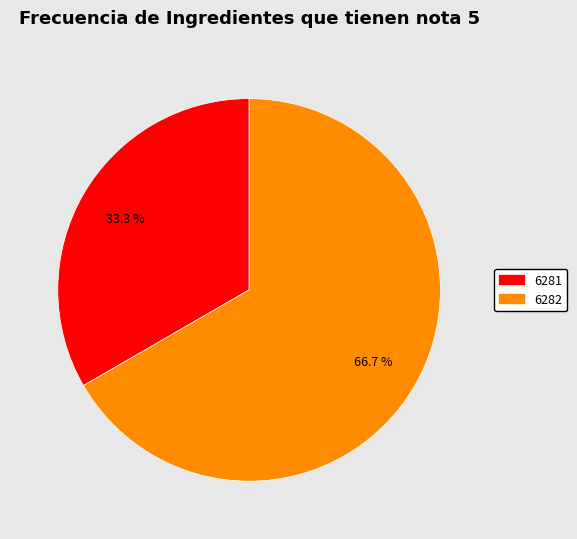

Rank the categories by value from lowest to highest.

6281, 6282